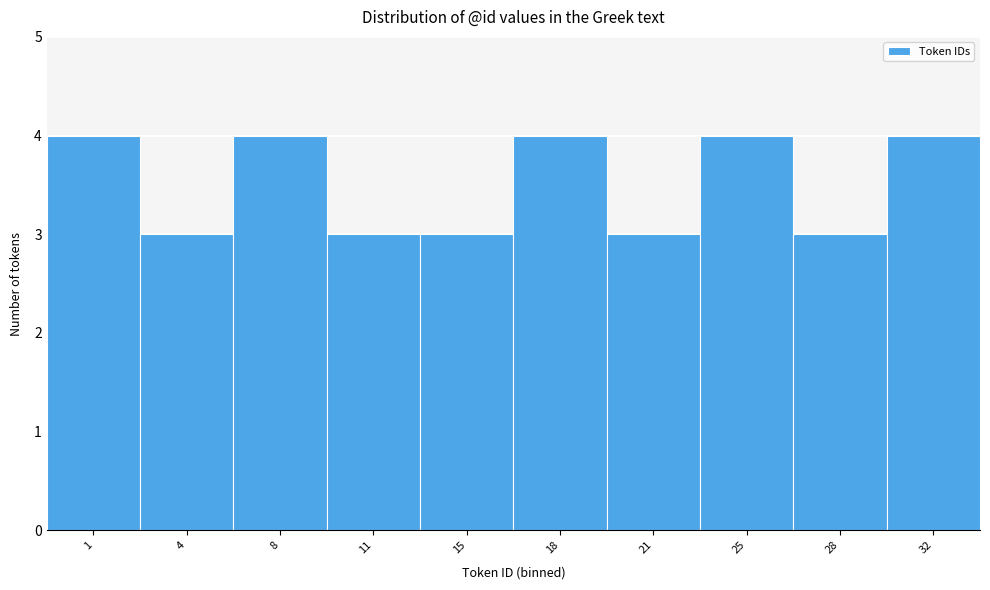

Reading left to right, extract all data points from this chart.

4	3	4	3	3	4	3	4	3	4